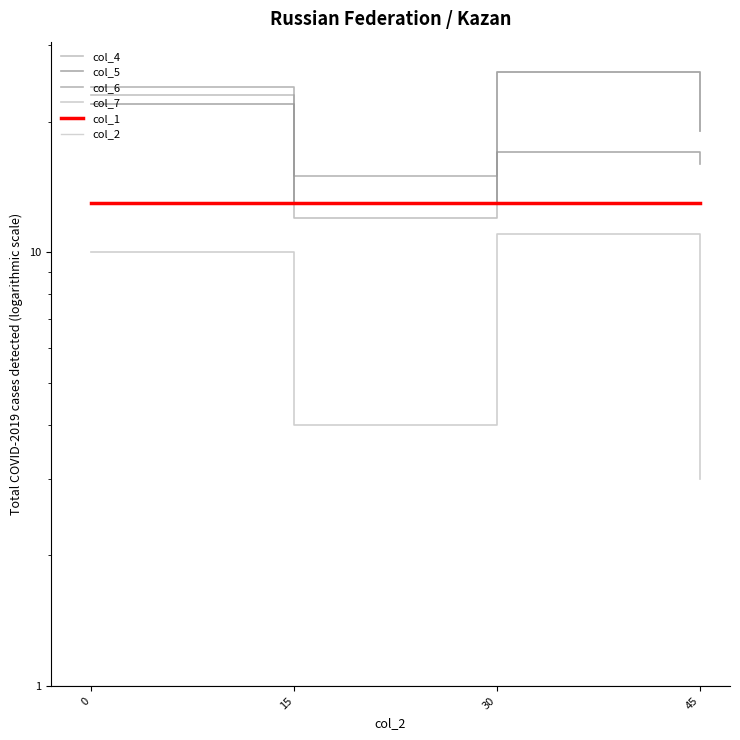

True or false: col_4 has a value of 26 at 30.

True